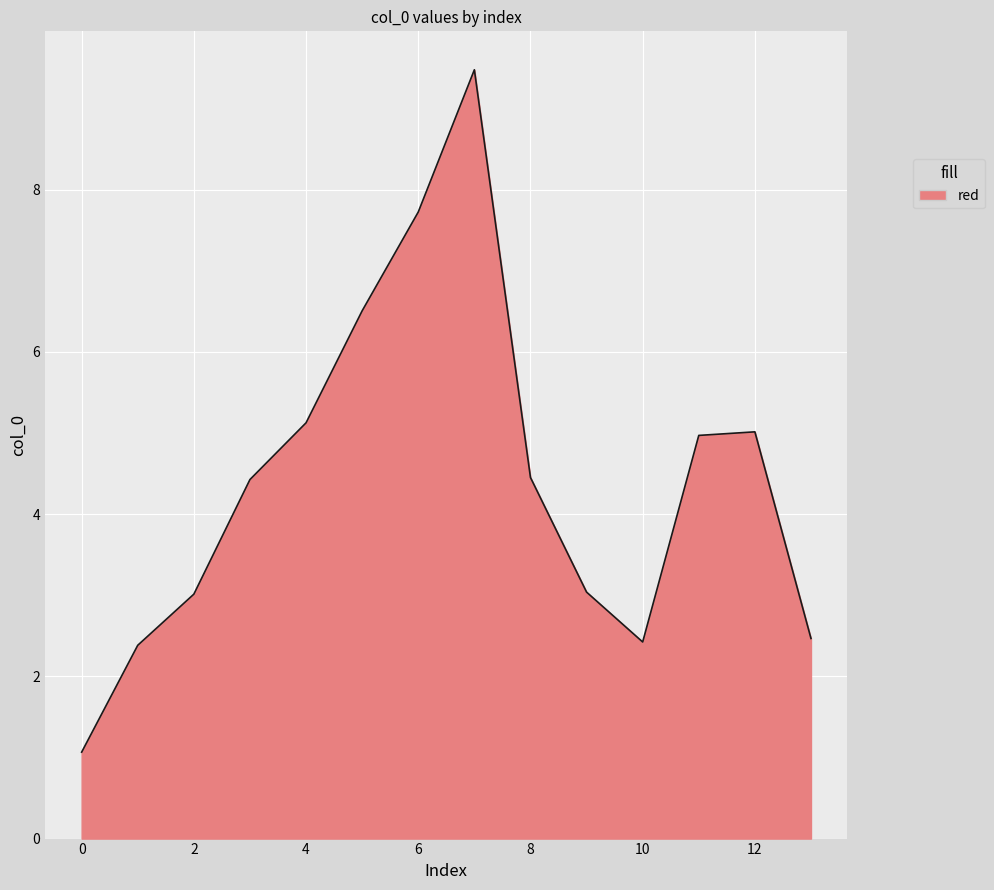

What is the difference between the maximum and minimum values?

8.4